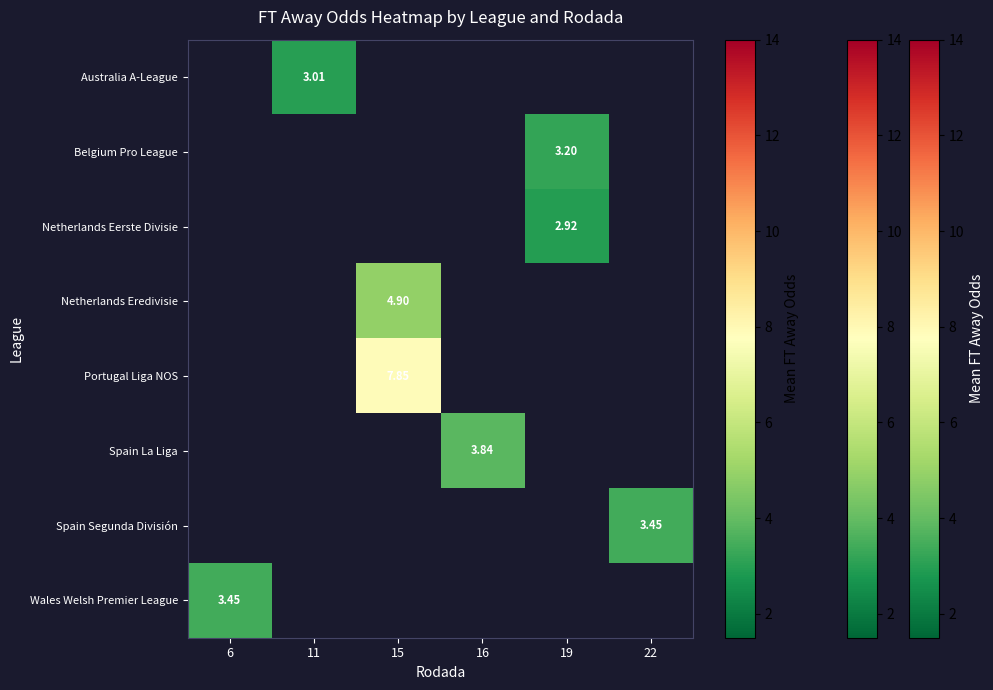

What is the smallest value displayed?

2.9